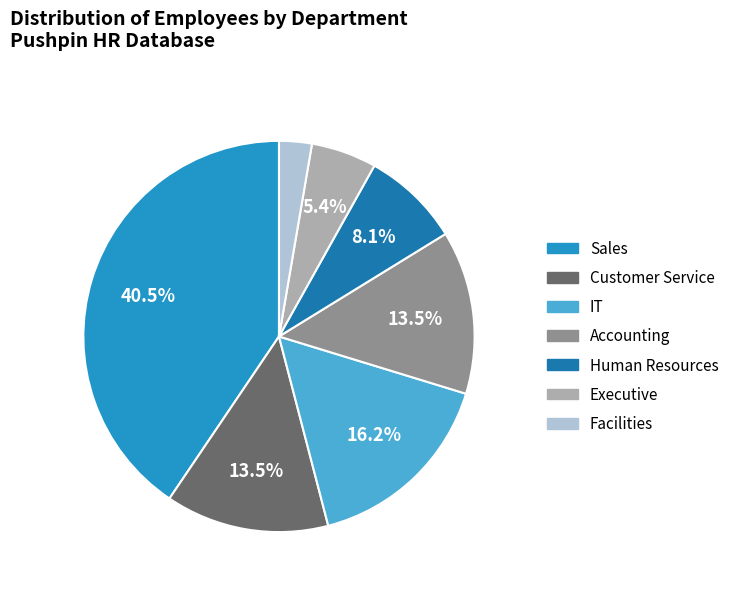

To the nearest percent, what is the combined percentage of Customer Service and Executive?

19%